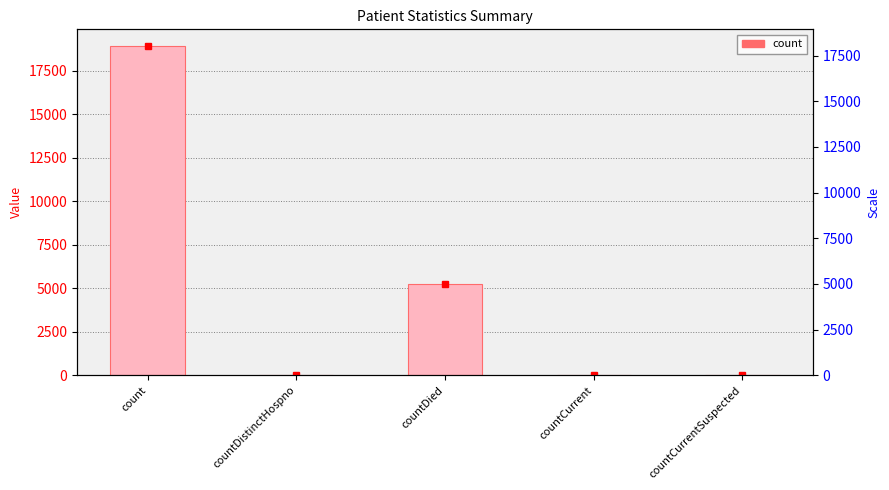

Count the number of values greater than 43.

2